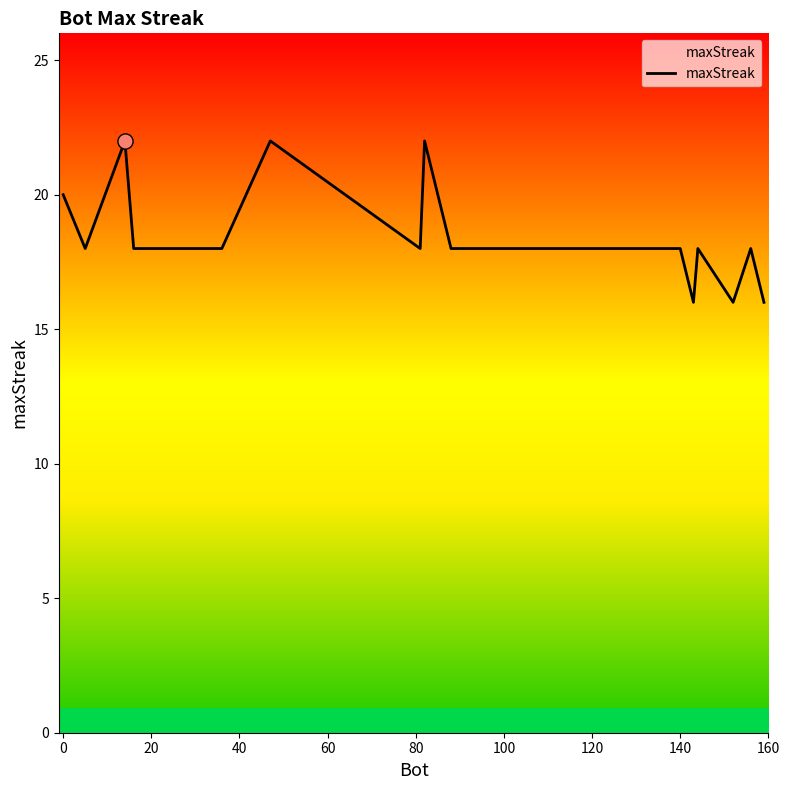

What is the difference between the maximum and minimum values?

6